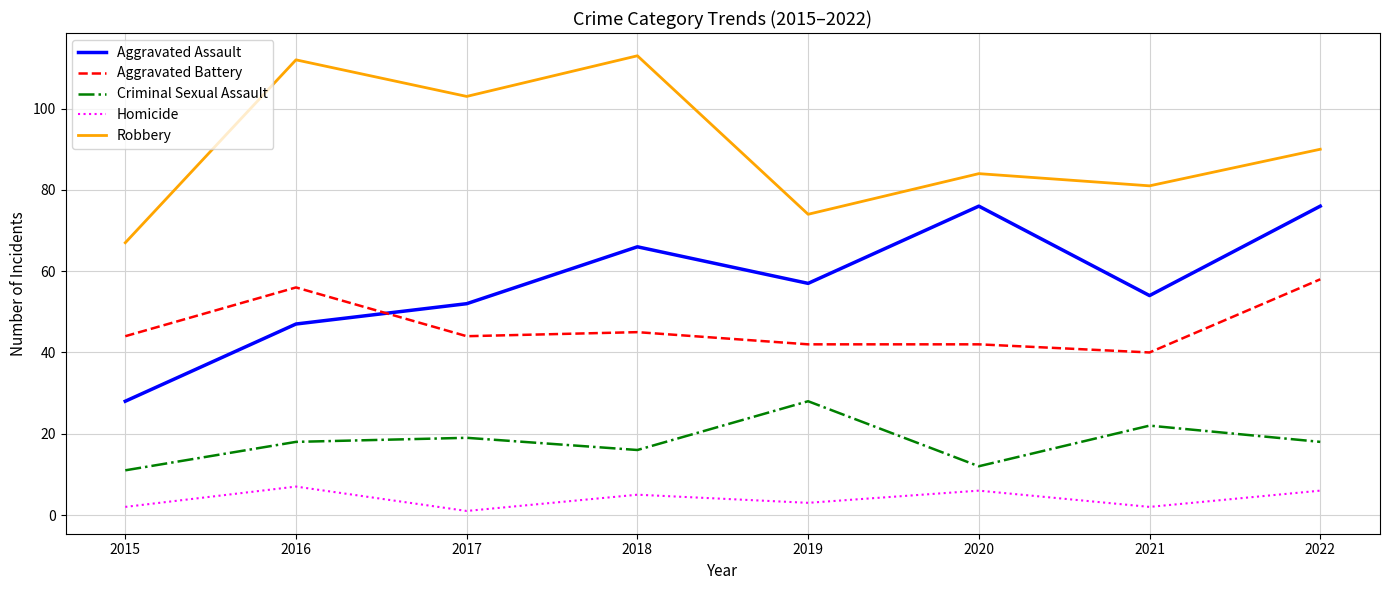

At which label is Criminal Sexual Assault closest to 19?

2017